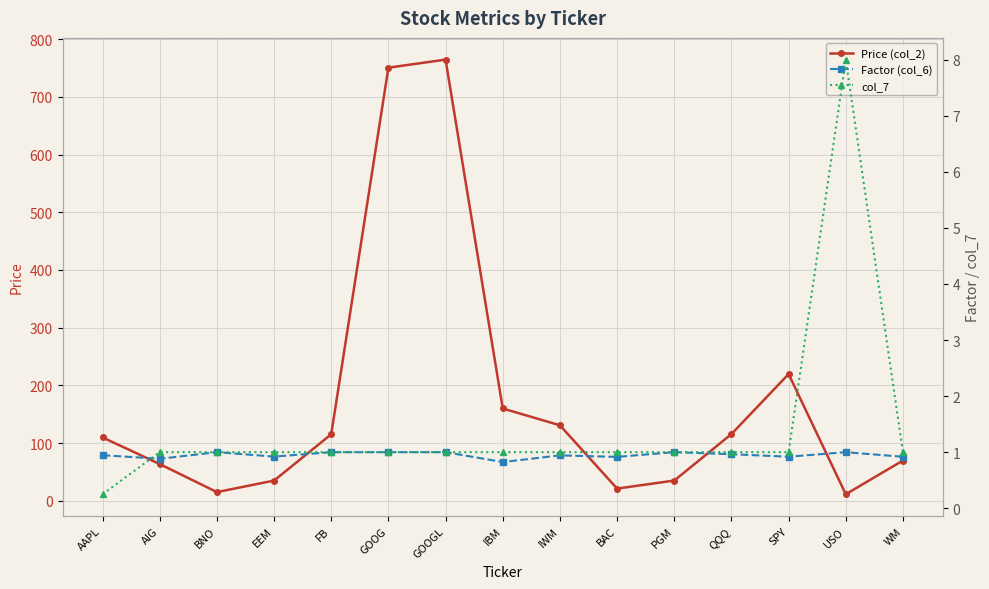

What is the label of the 15th point from the left?

WM